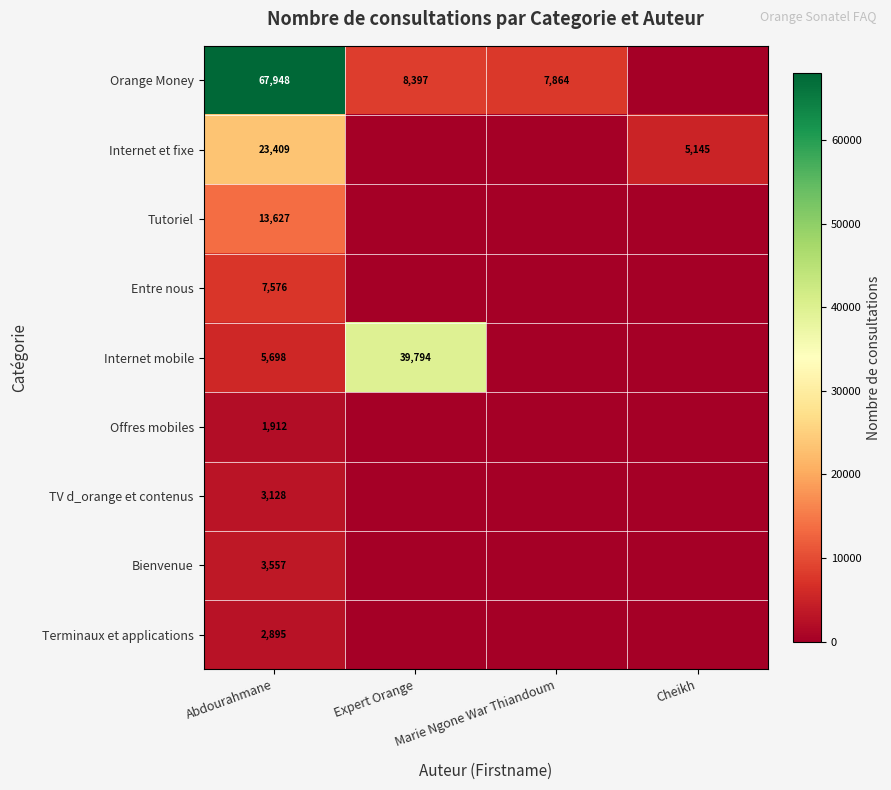

At Abdourahmane, list the series in order from smallest to largest.

Offres mobiles, Terminaux et applications, TV d_orange et contenus, Bienvenue, Internet mobile, Entre nous, Tutoriel, Internet et fixe, Orange Money